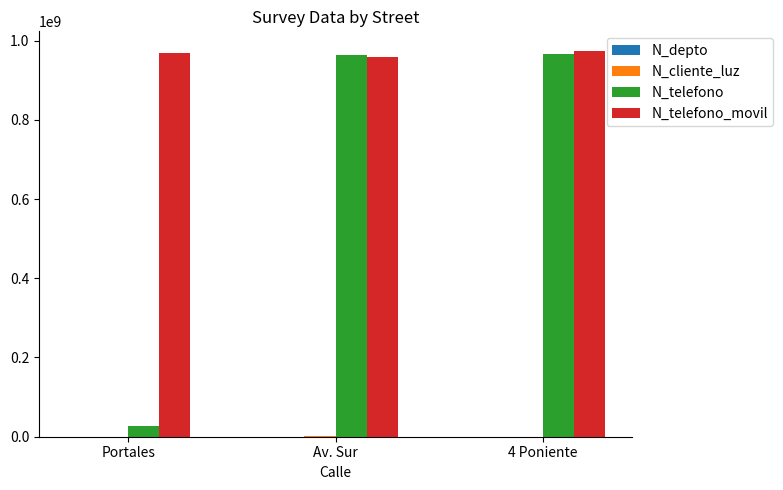

What is the spread (max minus min) of values at 4 Poniente?

974522603